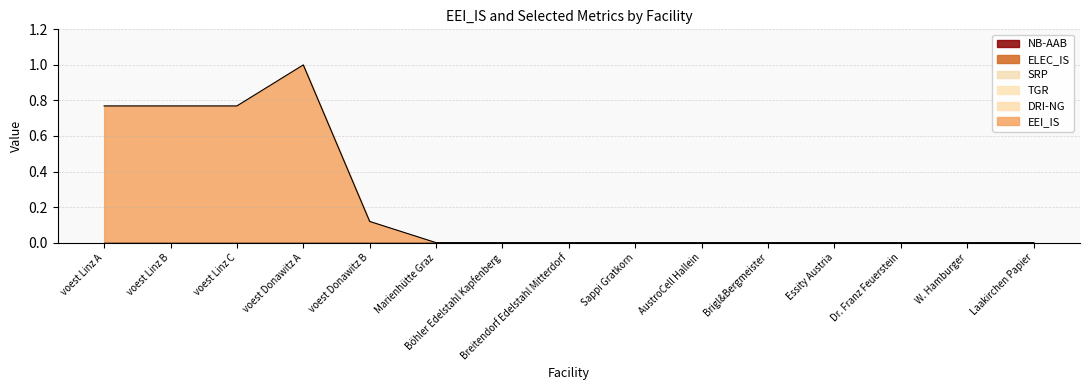

How many data points in EEI_IS are above 0?

5